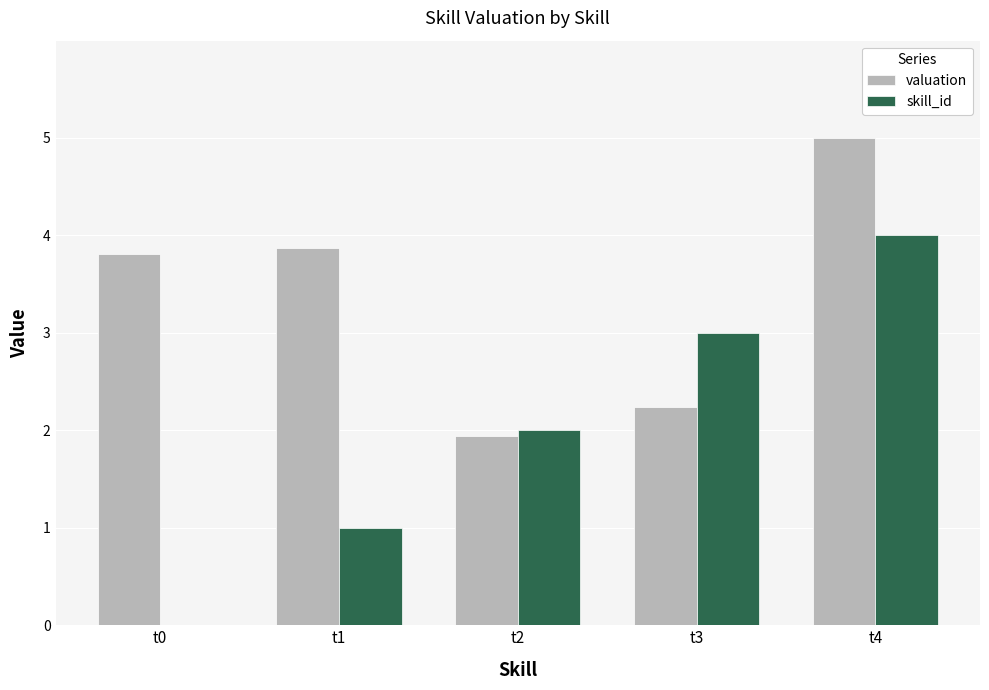

Which series has the largest total across all categories?

valuation